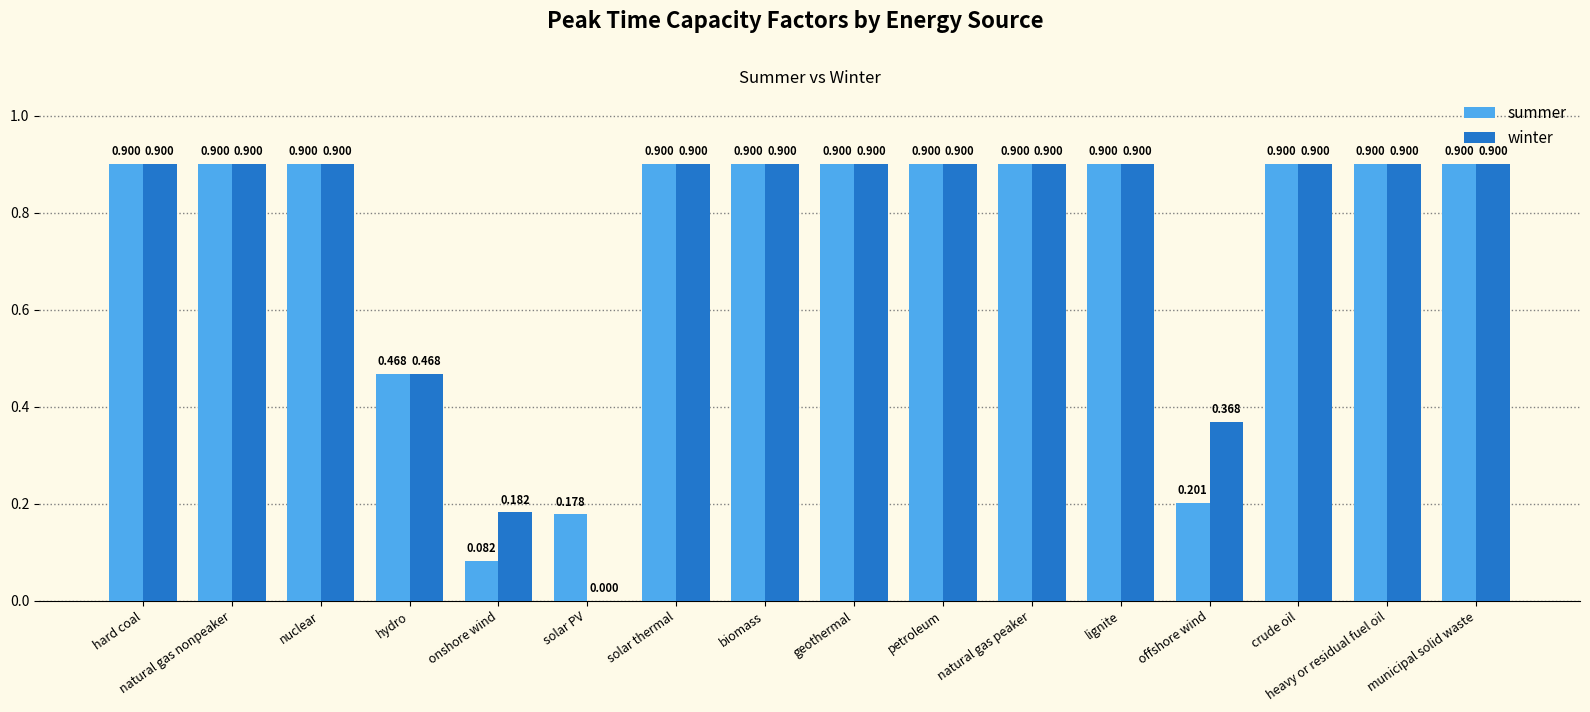

Where is summer nearest to the value 0?

onshore wind